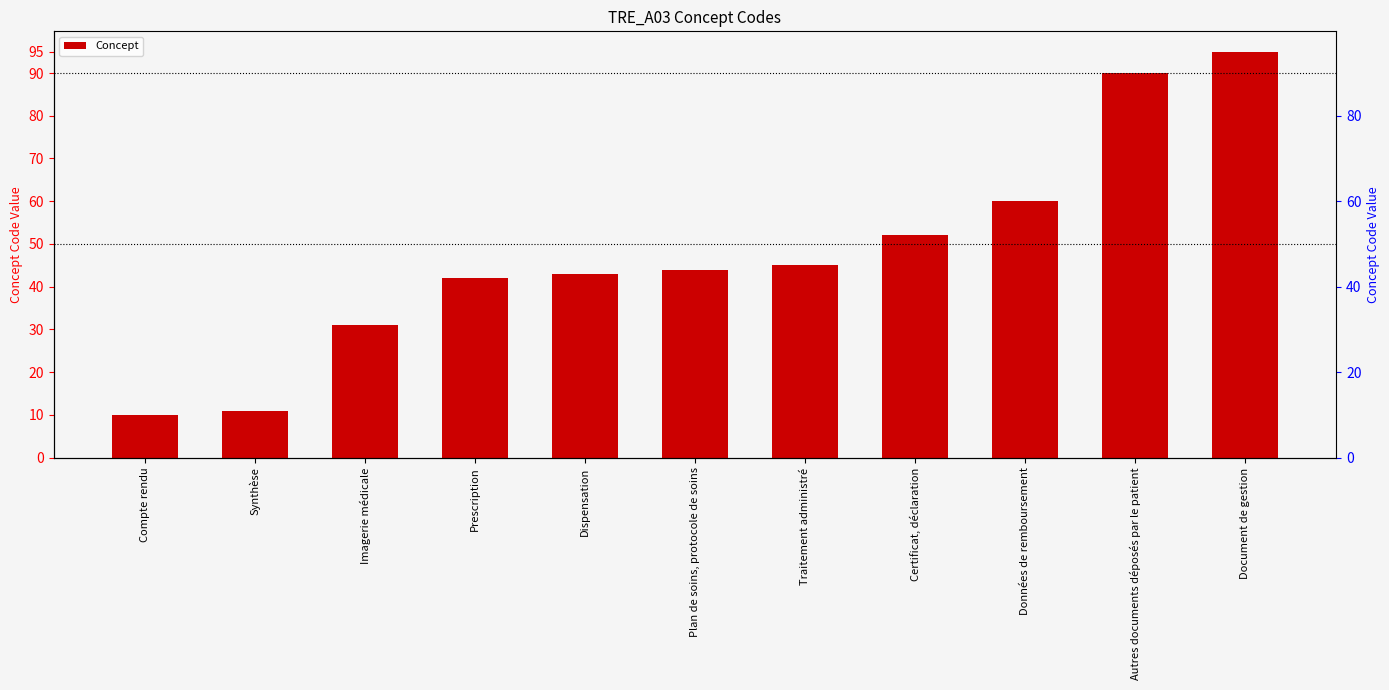

The value at Plan de soins, protocole de soins is 75. True or false?

False